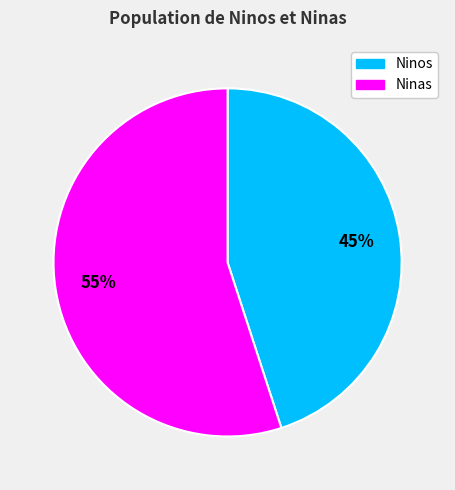

The Ninas slice represents 41% of the pie. True or false?

False